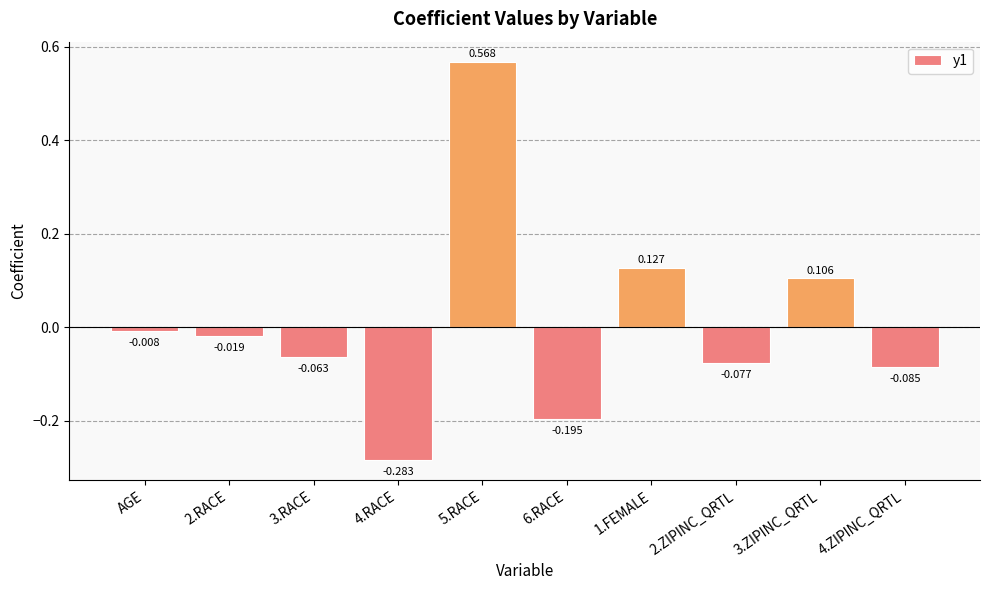

Rank the categories by value from highest to lowest.

5.RACE, 1.FEMALE, 3.ZIPINC_QRTL, AGE, 2.RACE, 3.RACE, 2.ZIPINC_QRTL, 4.ZIPINC_QRTL, 6.RACE, 4.RACE